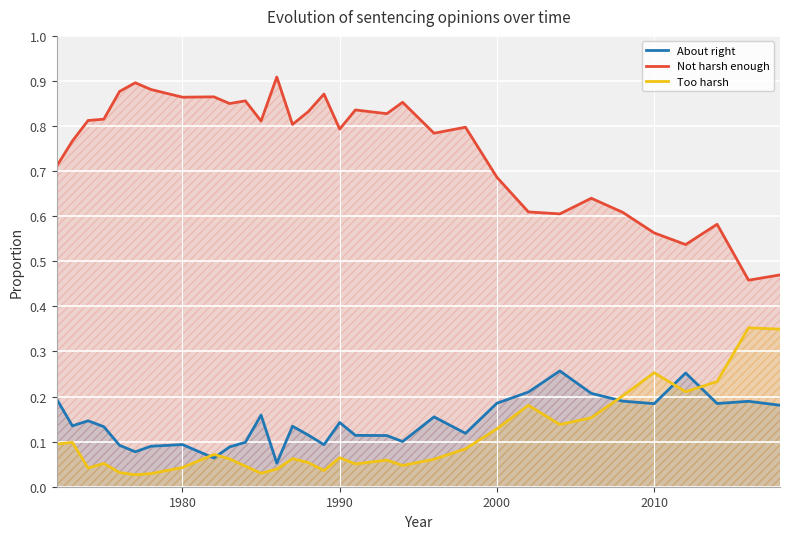

What is the value of the Too harsh point at the 1st from the left?

0.1